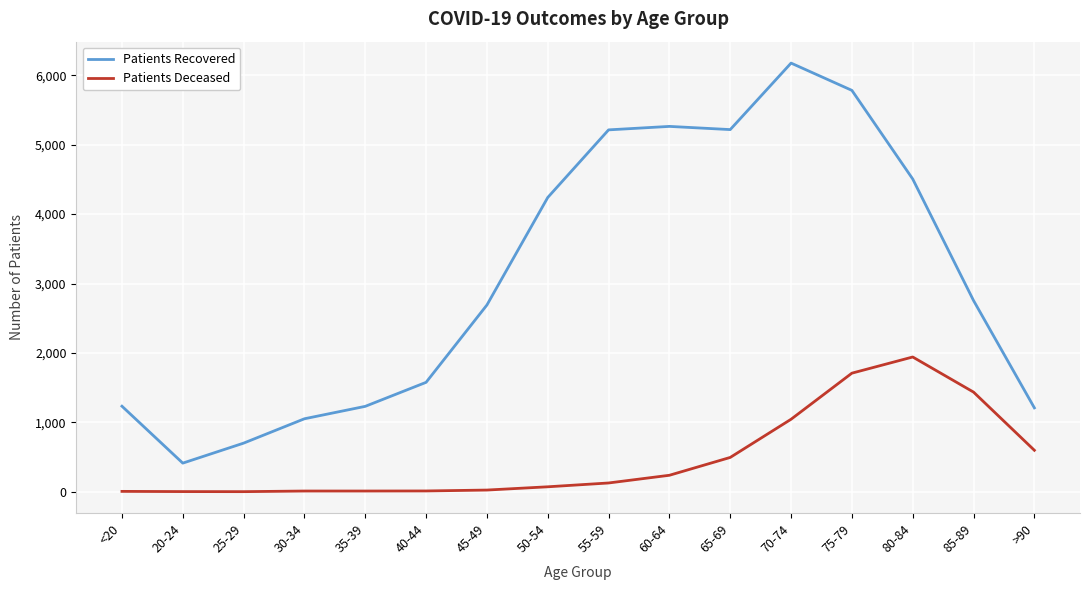

True or false: Patients Deceased has a value of 127 at 55-59.

True